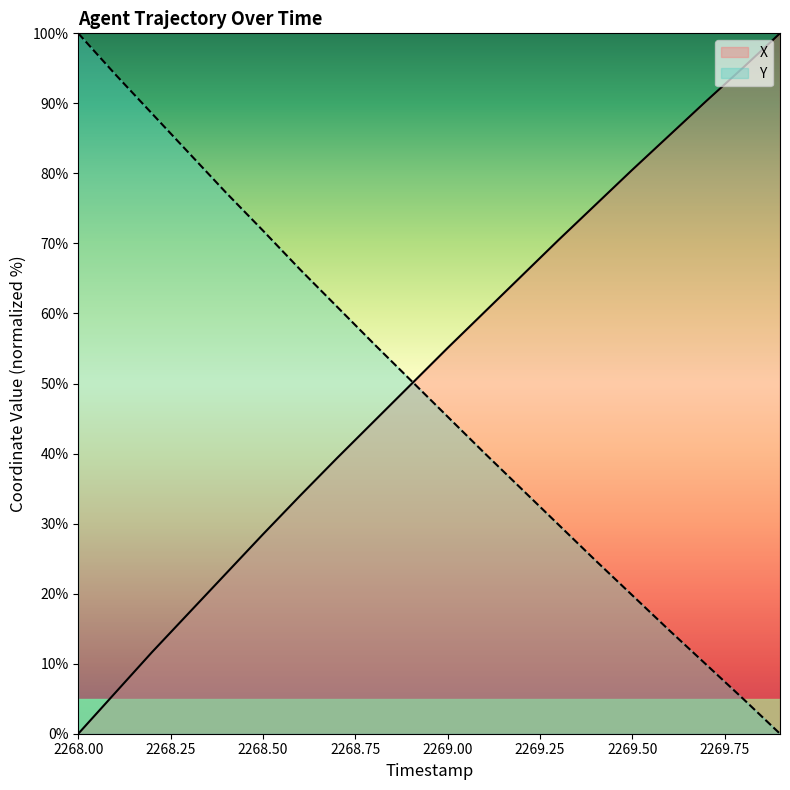

What is the difference between the highest and lowest values at 2269.00?

9.8